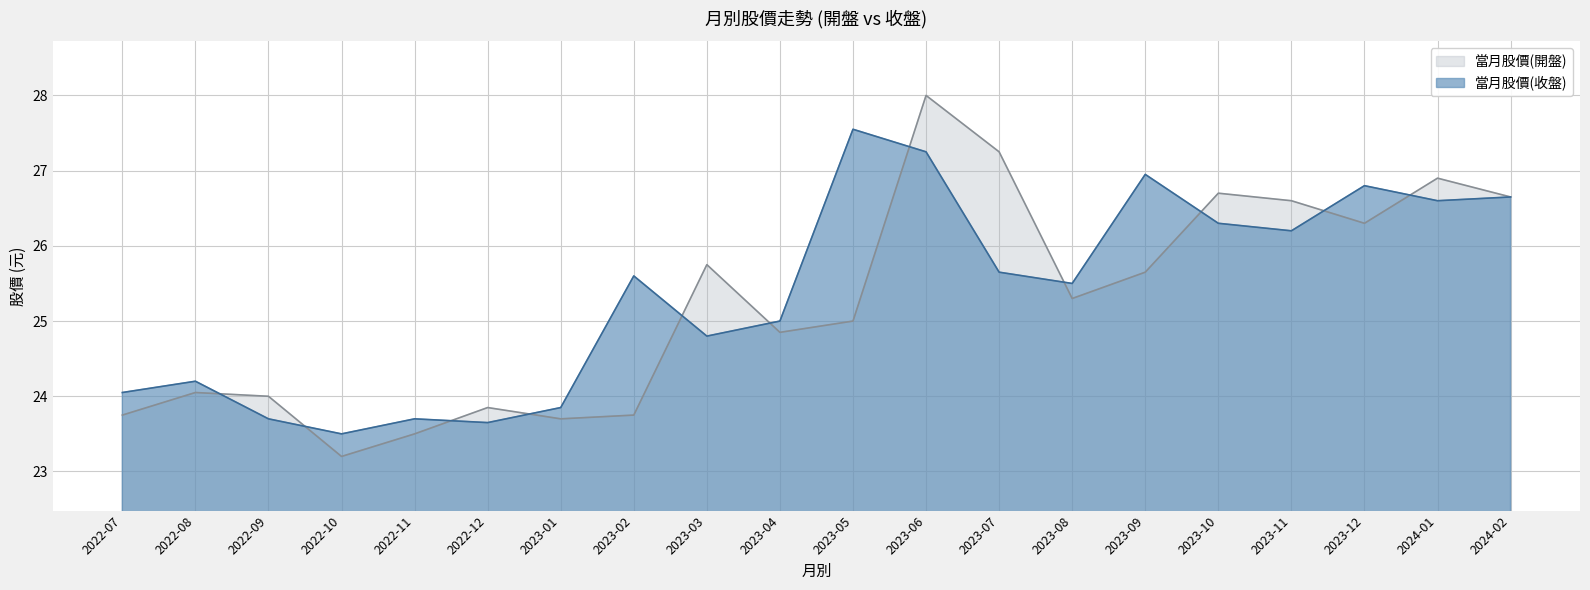

What is the sum of all 當月股價(開盤) values?

504.8